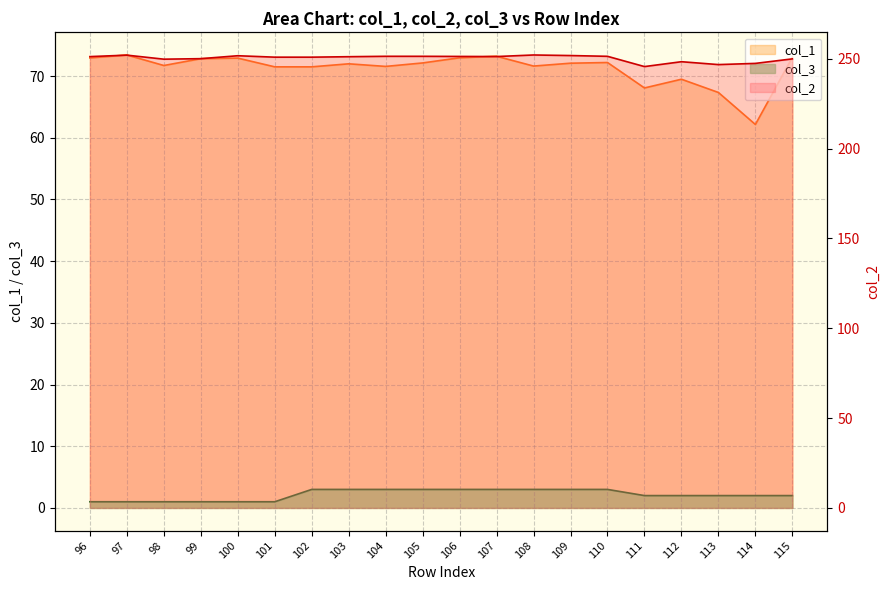

At which label is col_2 closest to 248?

112